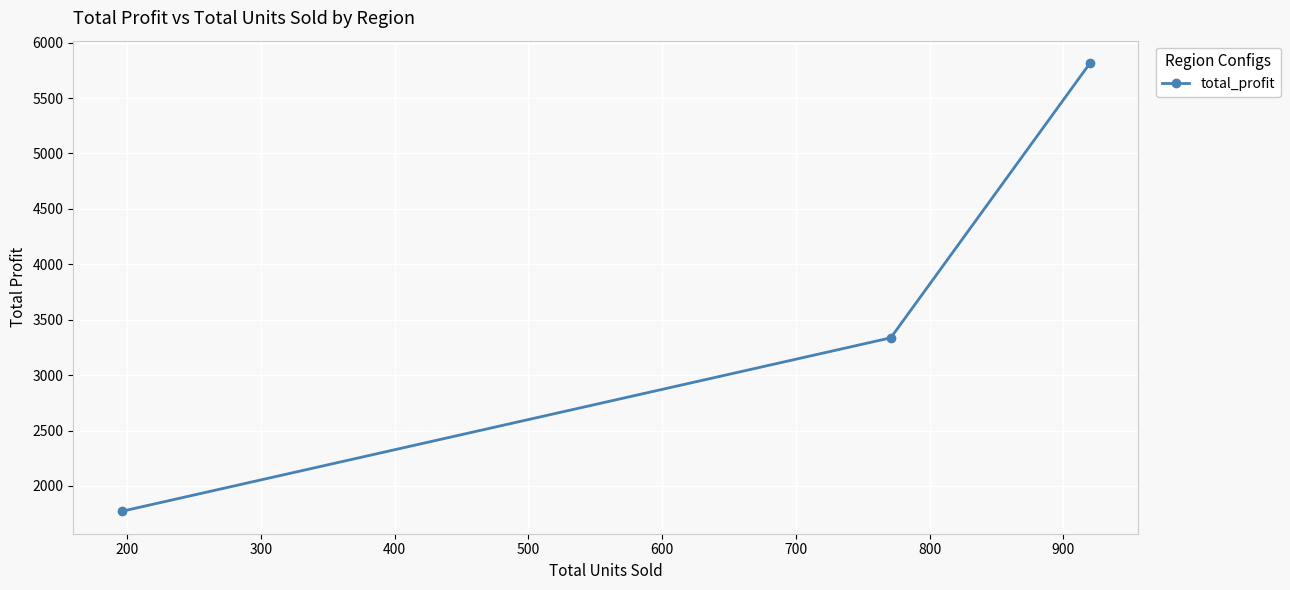

How many data points are above 3336?

2